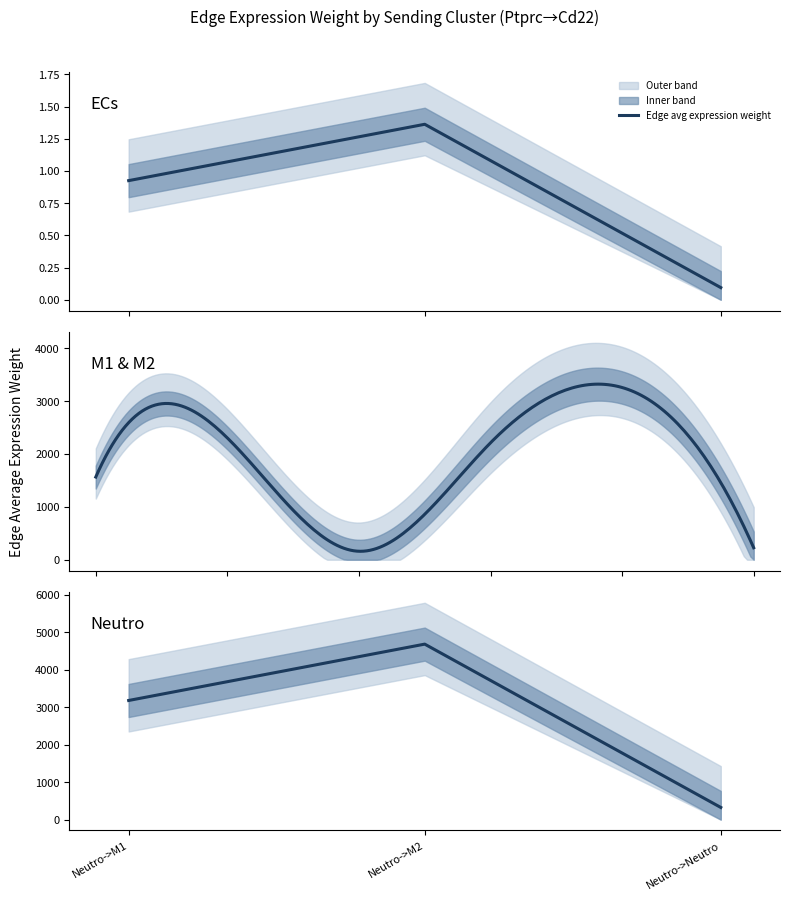

Rank the categories by value from lowest to highest.

Neutro->Neutro, Neutro->M1, Neutro->M2